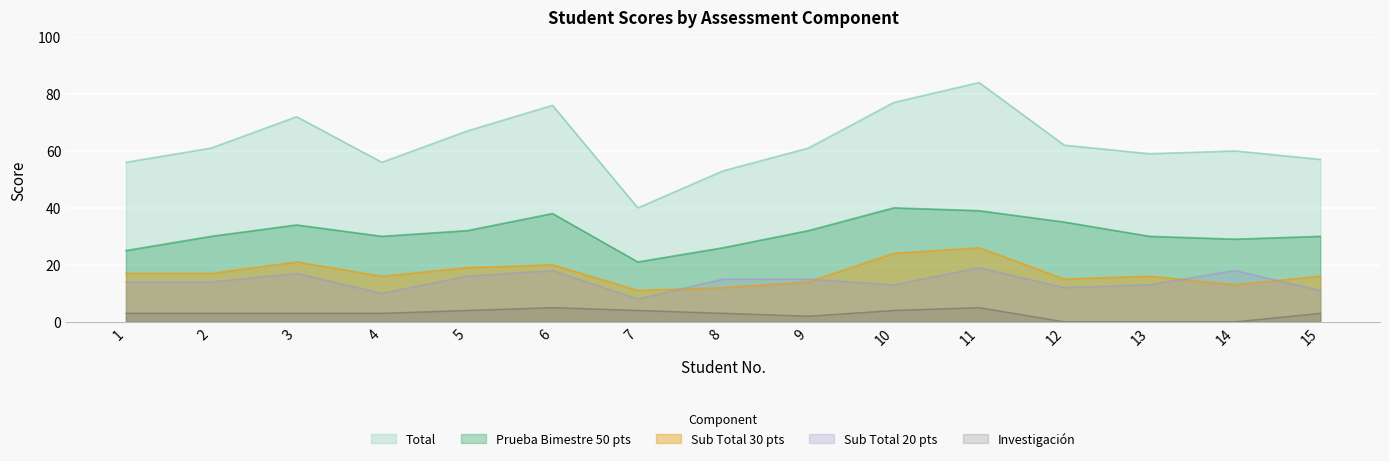

At which category does Investigacion reach its first local peak?

6